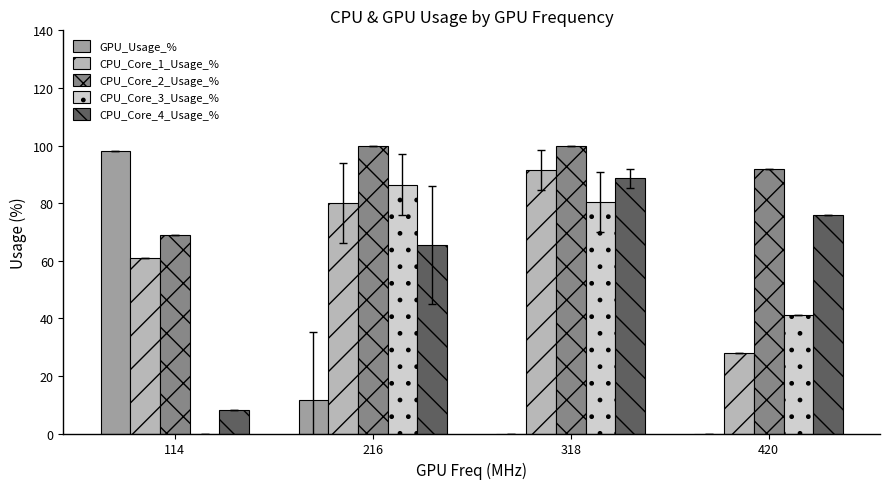

What is the maximum value for CPU_Core_4_Usage_%?

88.7